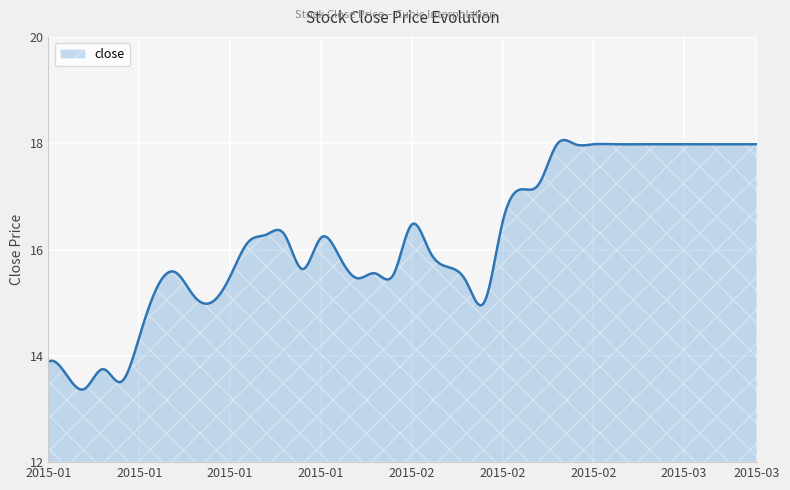

Does the chart display data point markers on the line(s)?

No